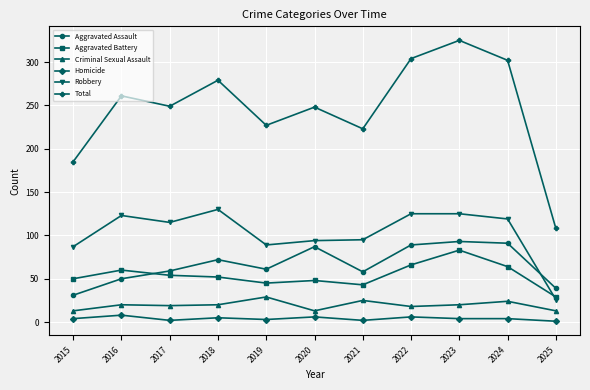

The value of Aggravated Battery at 2025 is 46. True or false?

False